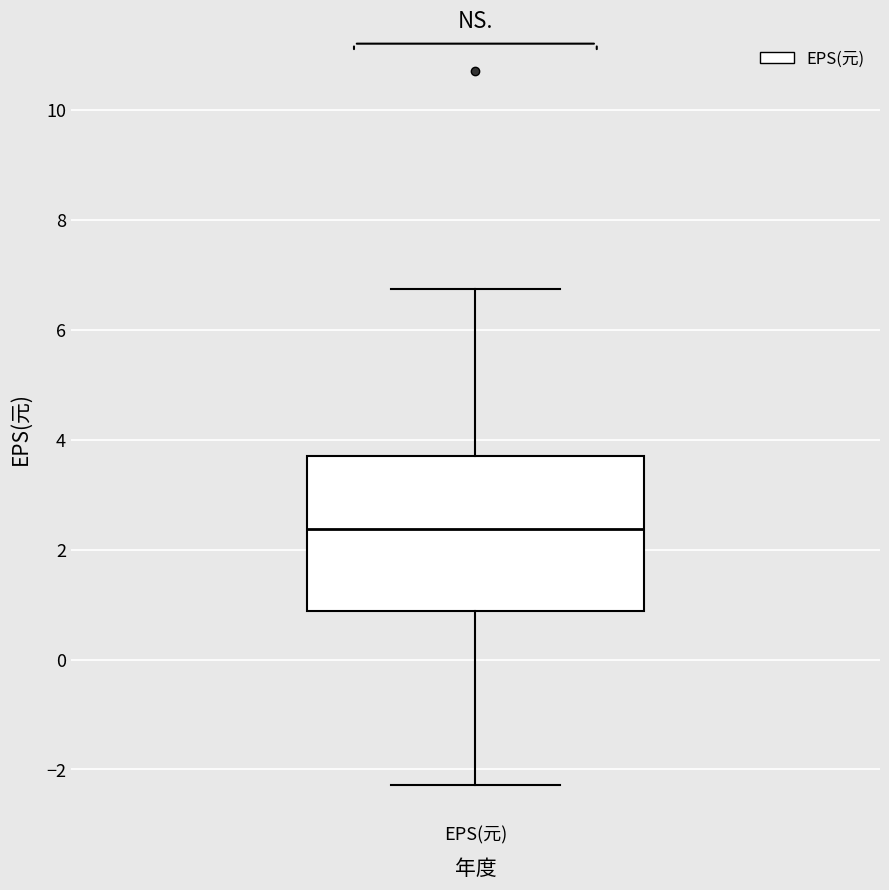

Where does the lower whisker of the box for EPS(元) end on the y-axis? The values are not printed on the chart, so give them approximately, as read against the axis.

-2.2